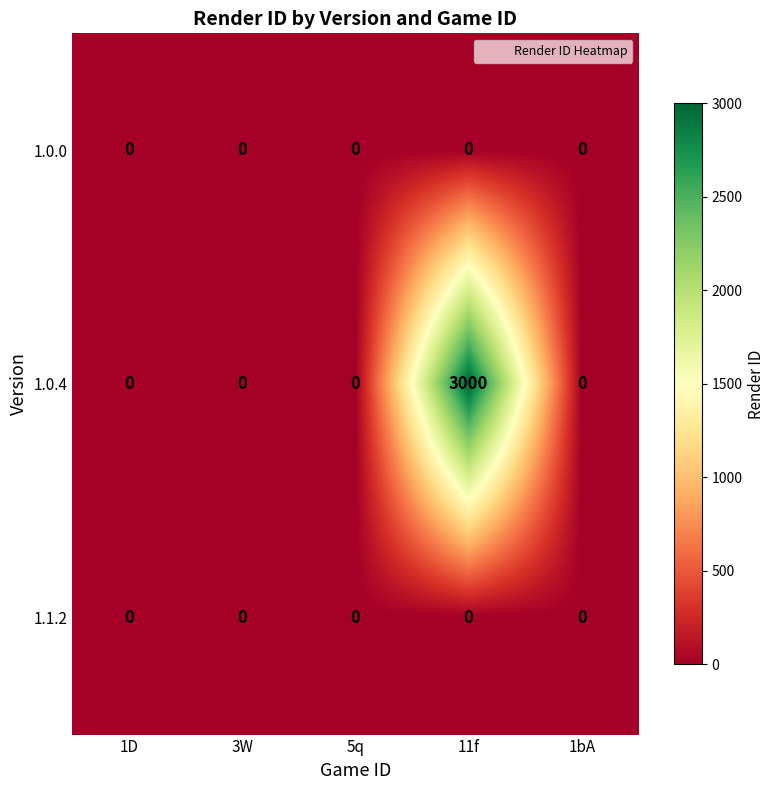

Reading left to right, list all the values displayed in this chart.

1.0.0: 1D=0	3W=0	5q=0	11f=0	1bA=0
1.0.4: 1D=0	3W=0	5q=0	11f=3000	1bA=0
1.1.2: 1D=0	3W=0	5q=0	11f=0	1bA=0